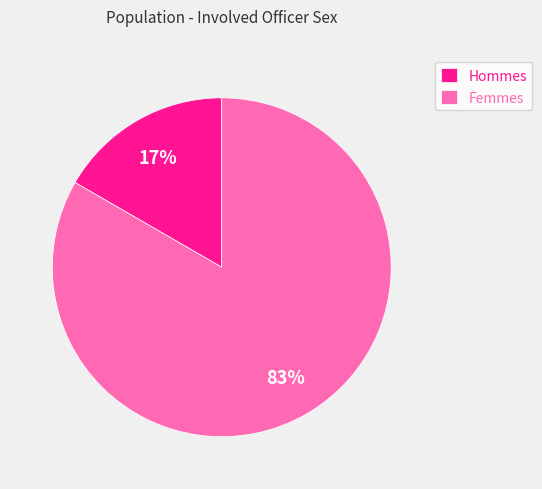

Is there a majority slice in this chart?

Yes